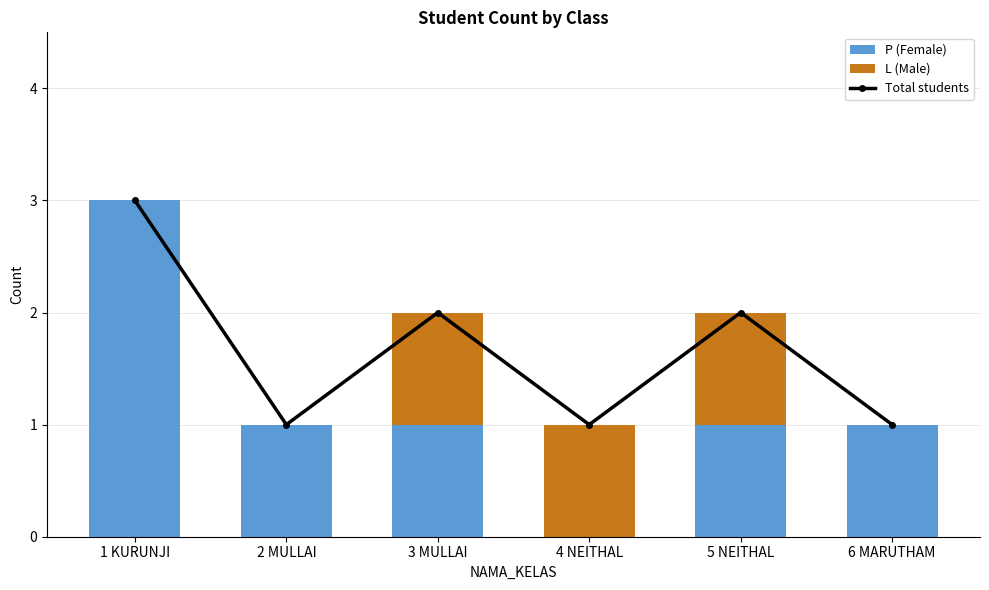

What is the average value of the Total students series?

2